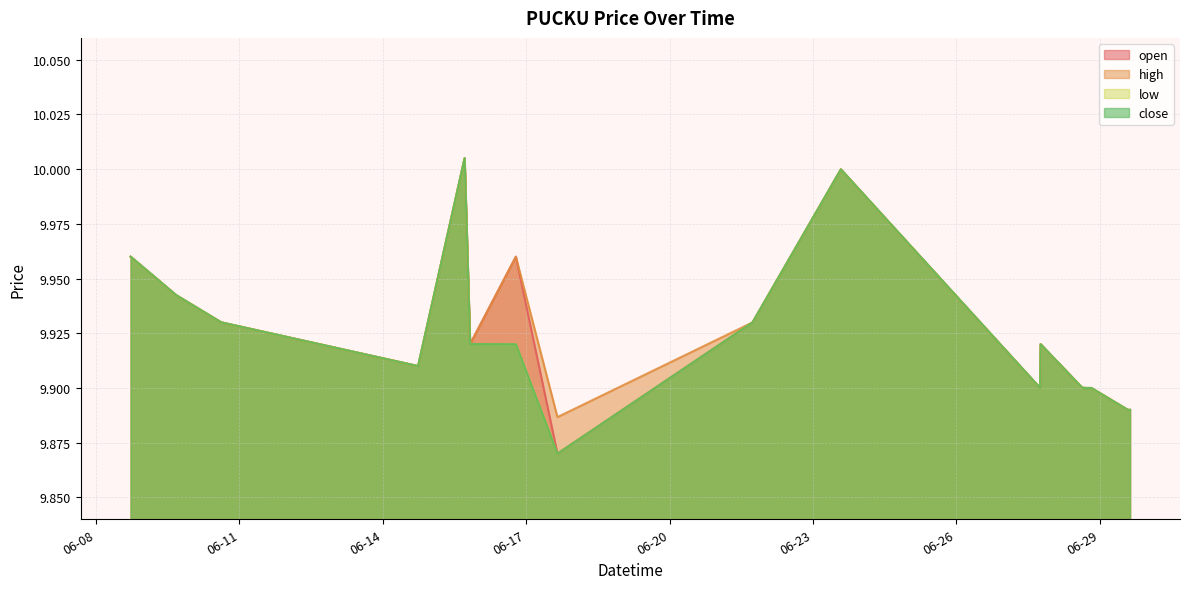

What is the minimum value for close?

9.9